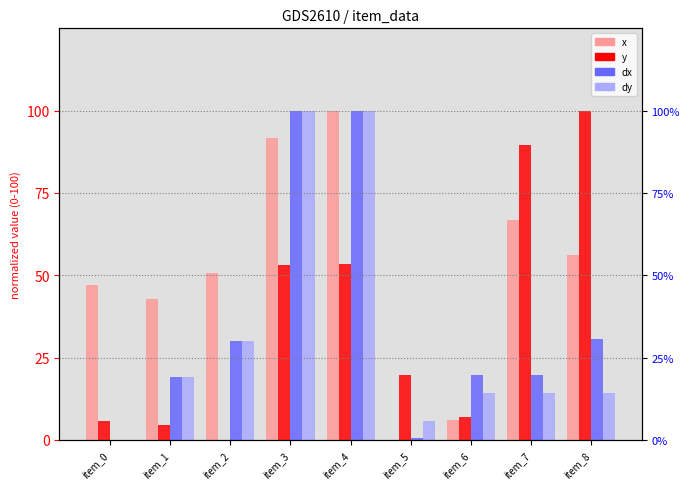

How many bars are there in each group?

4